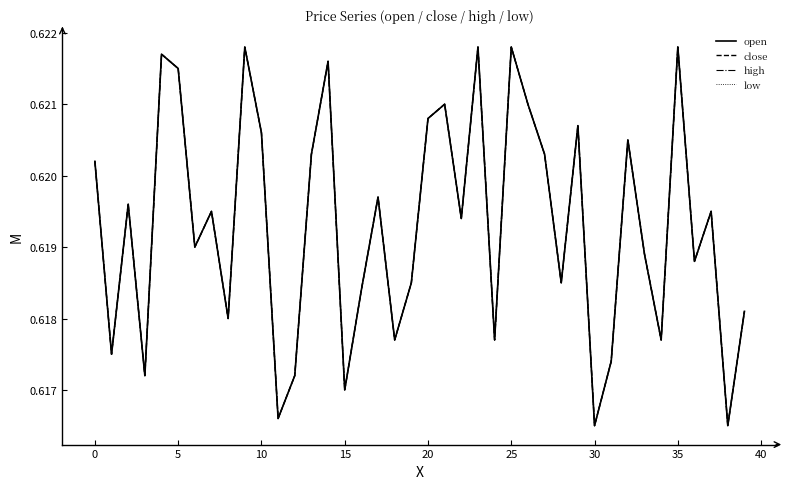

What is the value of the close point at the 16th from the left?

0.6